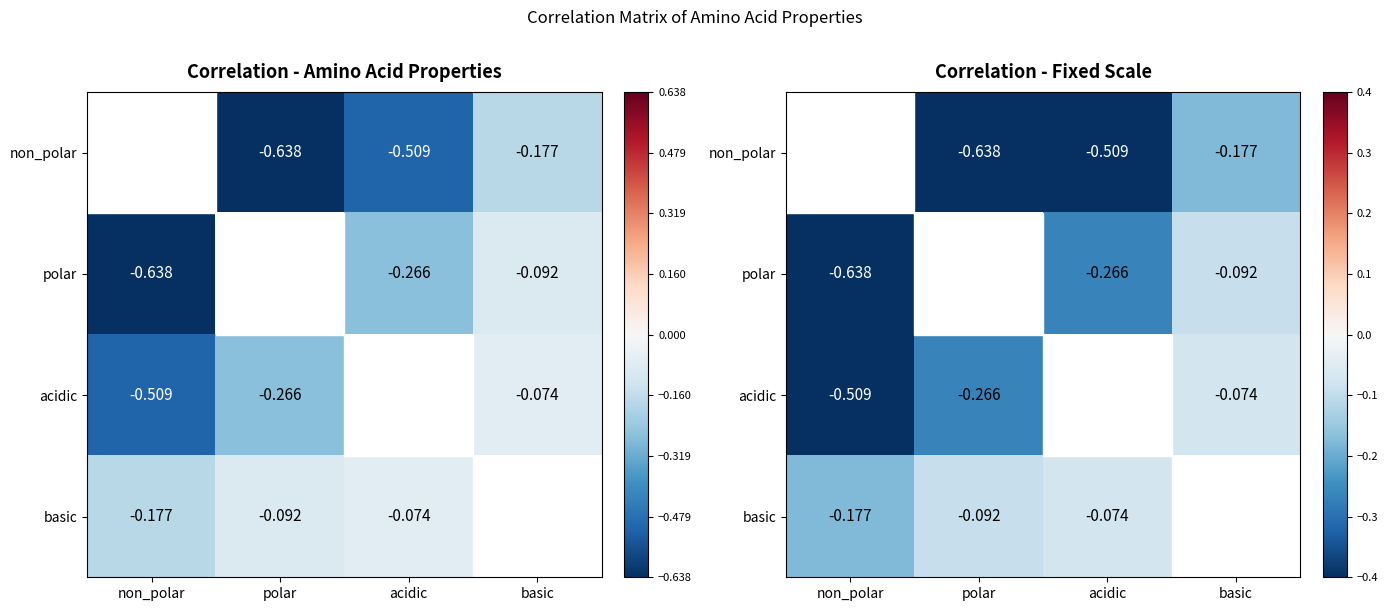

Where is acidic nearest to the value 0?

basic